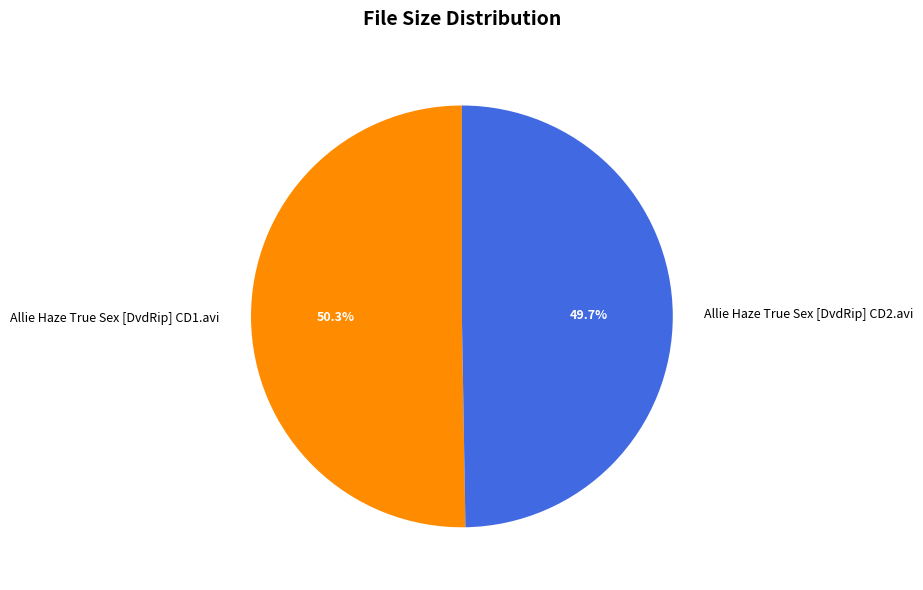

Which slice is the smallest?

Allie Haze True Sex [DvdRip] CD2.avi